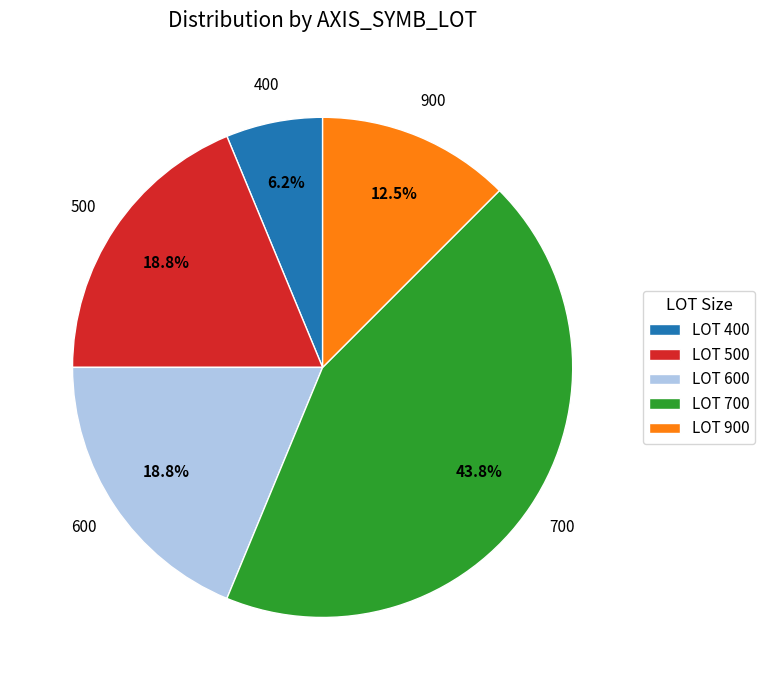

Approximately how many times larger is the value at LOT 900 compared to LOT 400?

2.0